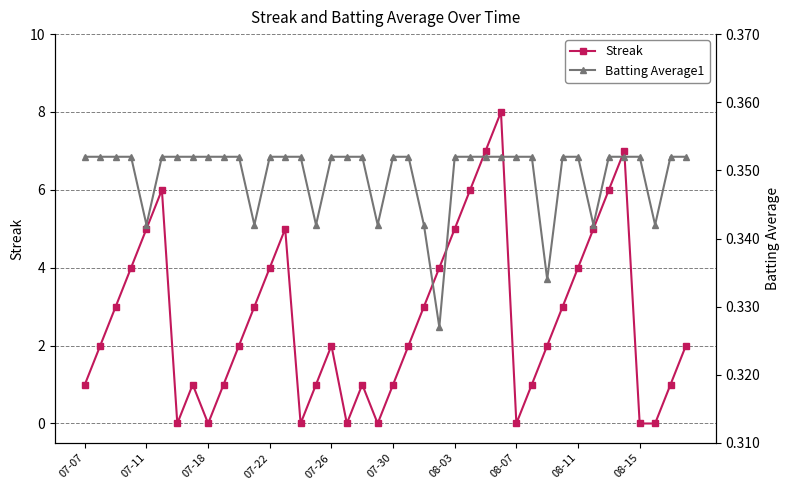

What is the difference between the maximum and second lowest values in the Streak series?

8